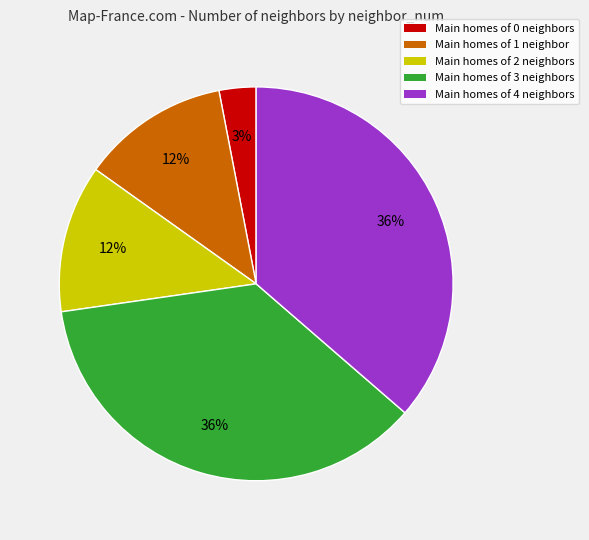

To the nearest percent, what is the difference between the largest and smallest slice percentages?

33%